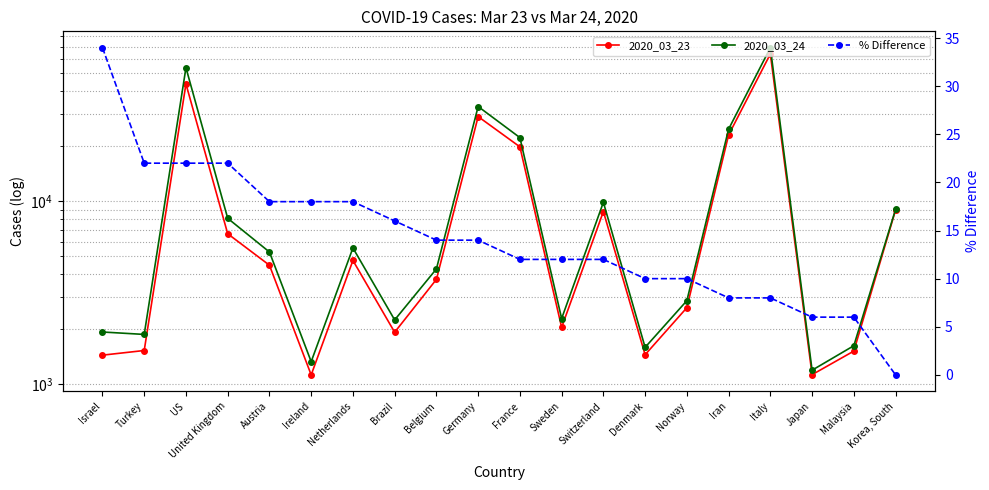

The value of 2020_03_23 at Japan is 1938. True or false?

False